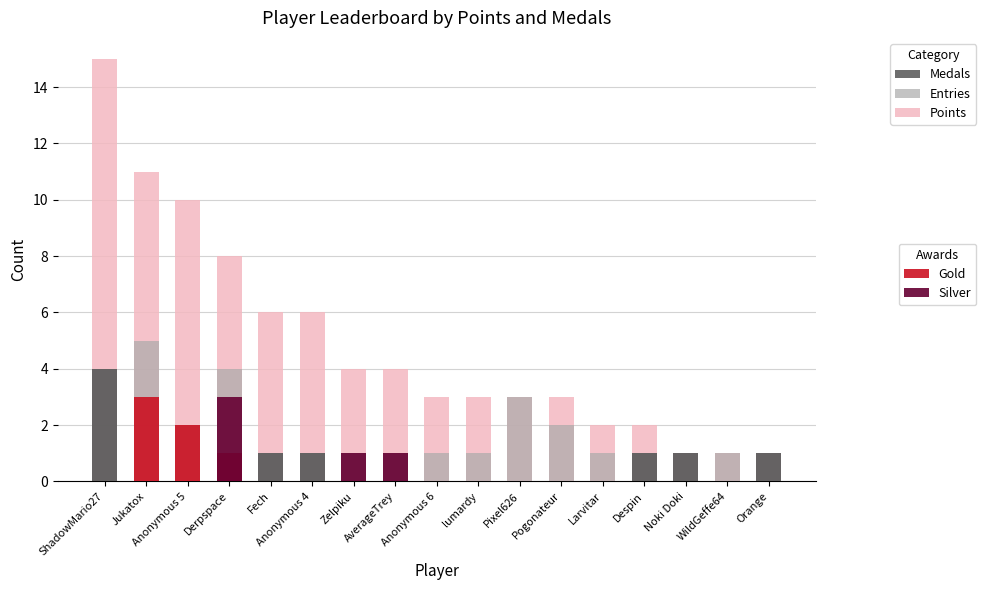

What is the label of the 2nd bar from the left?

Jukatox